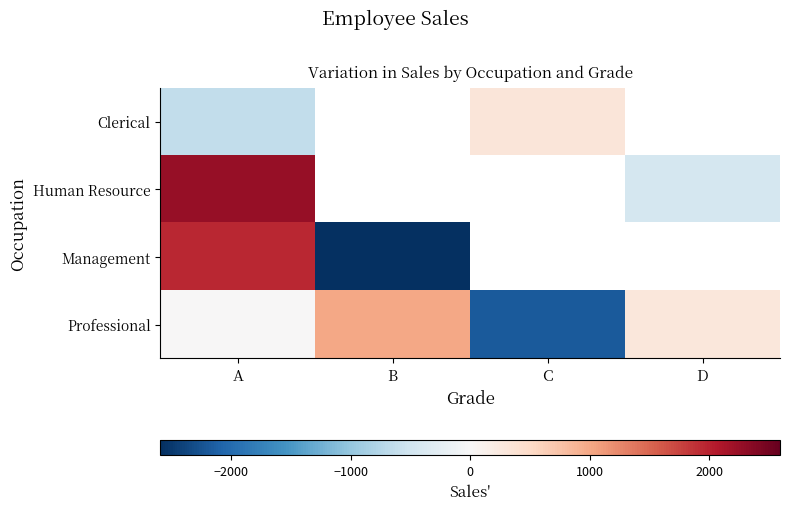

What is the minimum value shown in the chart?

-2591.0